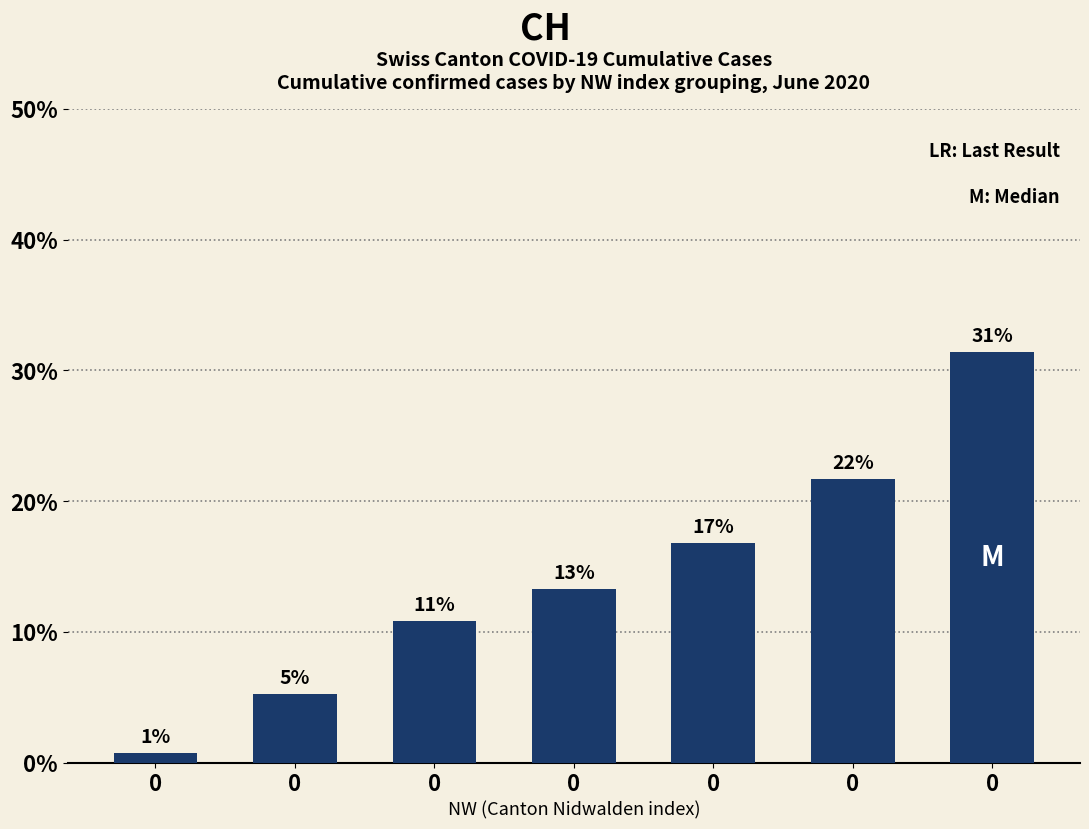

What is the sum of all values?

100.0